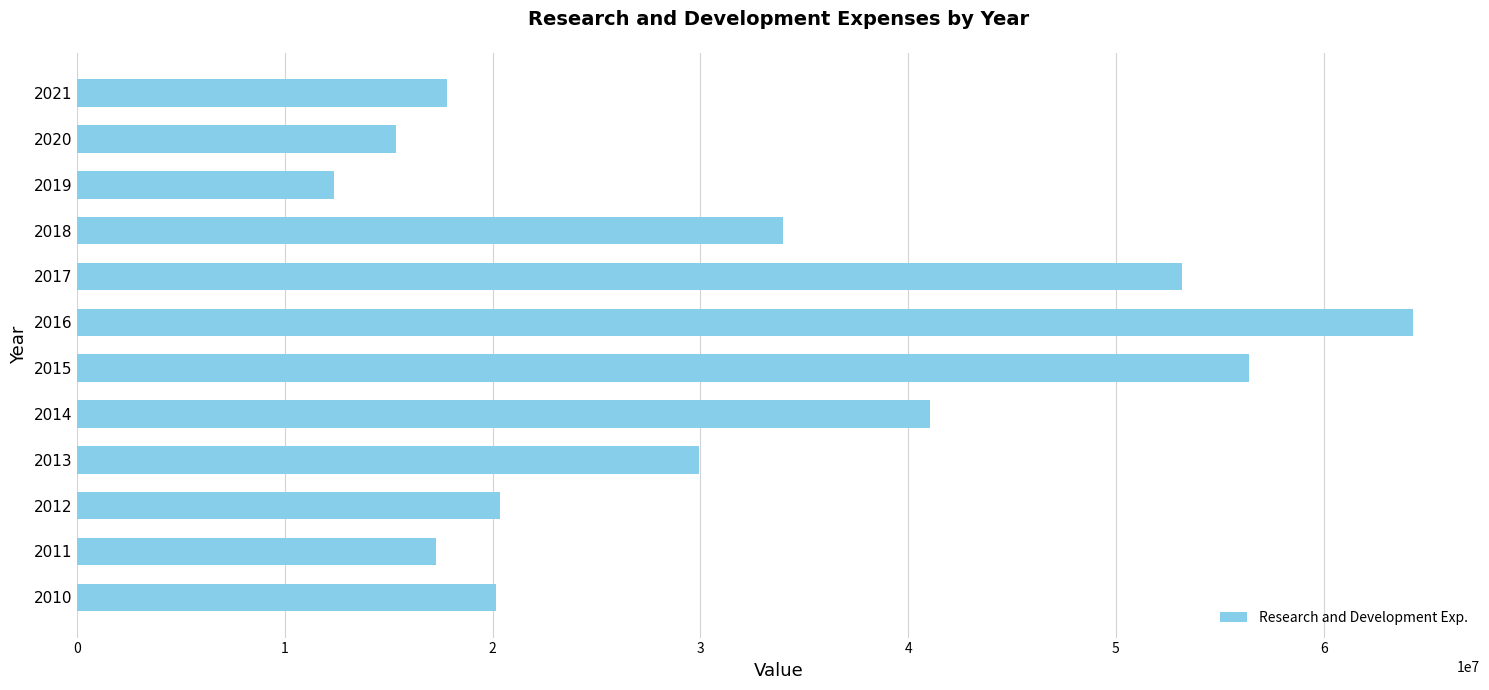

What is the difference between the maximum and second lowest values?

48958000